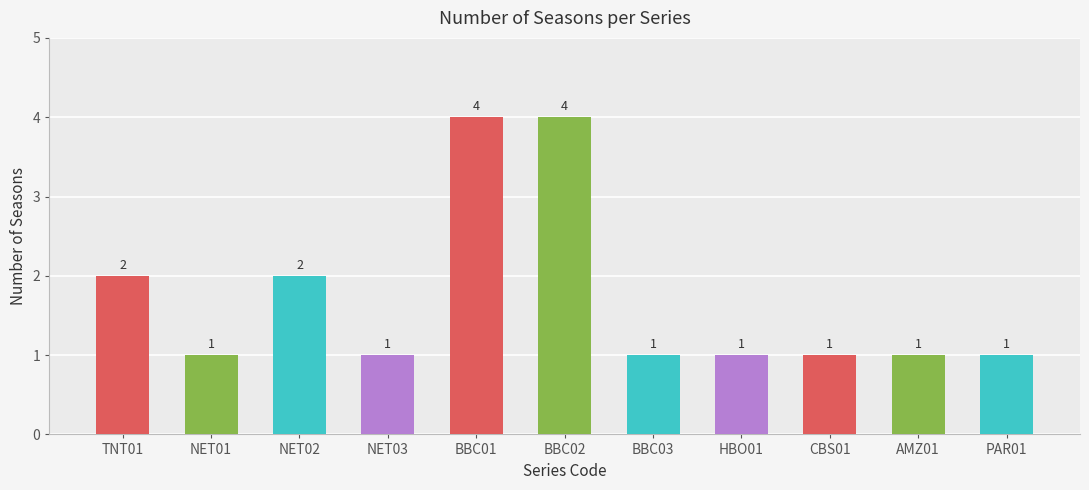

What is the difference between the maximum and minimum values?

3